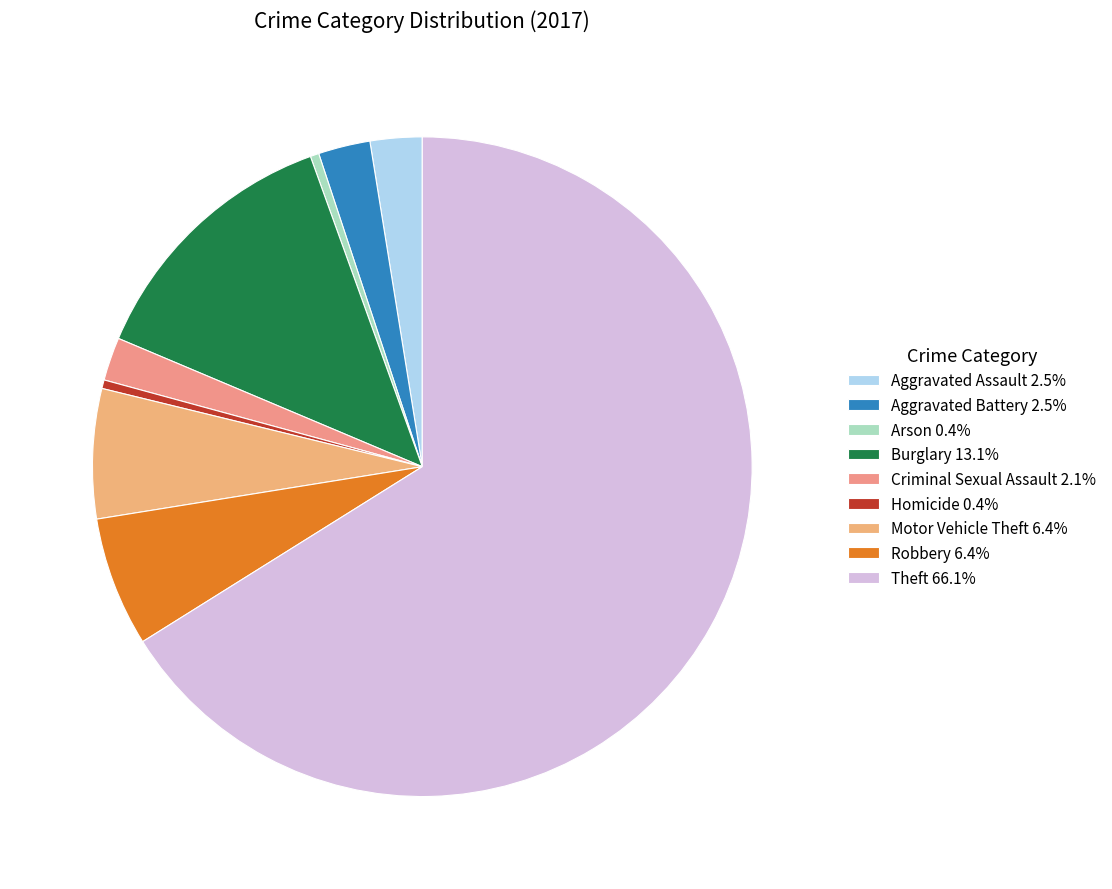

Which category has the biggest portion of the pie?

Theft